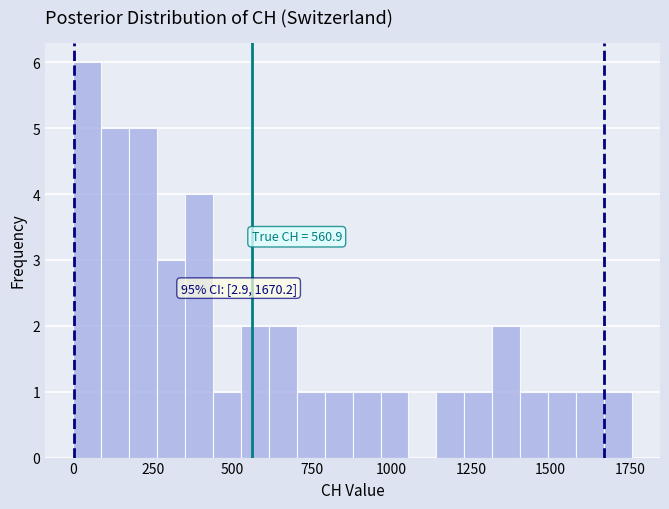

Read against the x-axis, roughly where is the centre of the tallest bar?

50